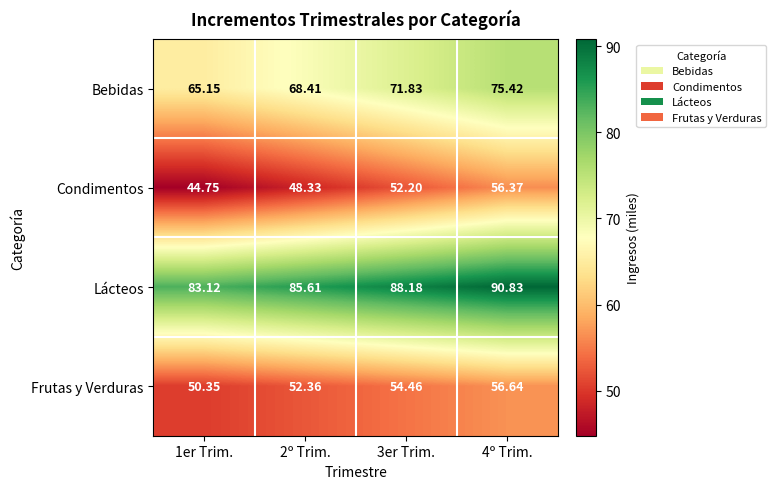

At 3er Trim., list the series in order from smallest to largest.

Condimentos, Frutas y Verduras, Bebidas, Lácteos